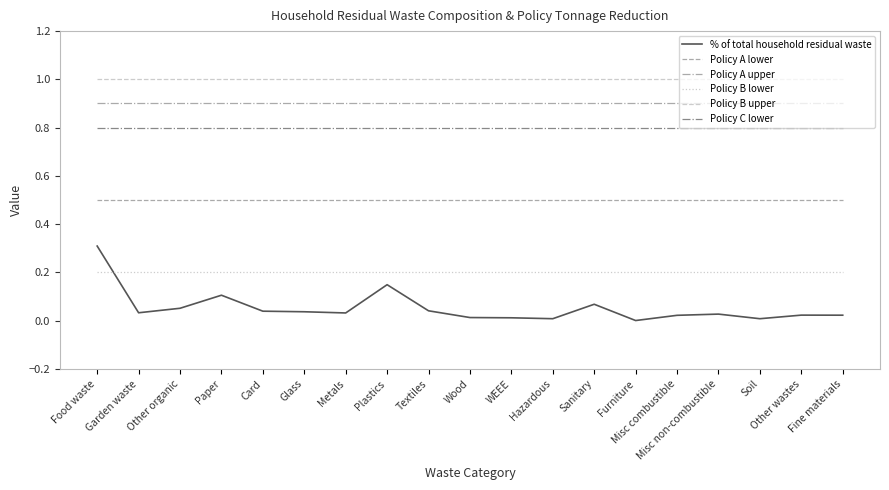

Is it true that Policy A lower equals 0.5 at Glass?

True